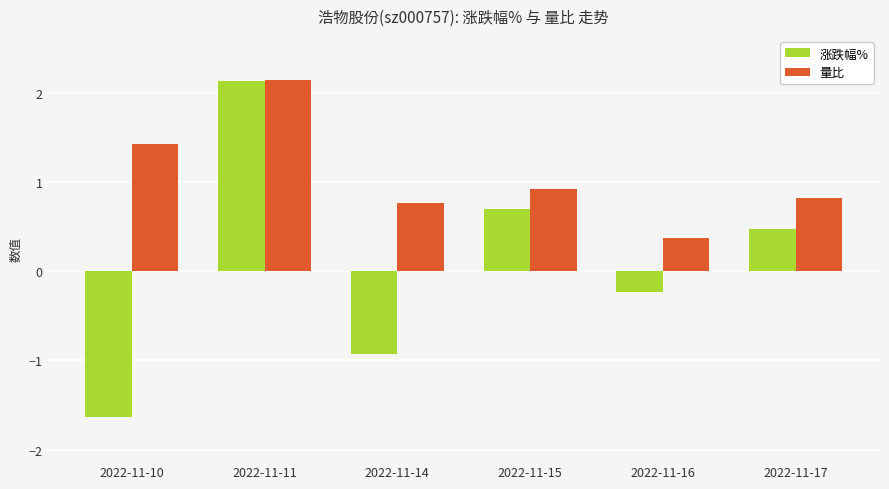

Reading left to right, what are all the values shown in this chart?

涨跌幅%: -1.6	2.1	-0.9	0.7	-0.2	0.5
量比: 1.4	2.1	0.8	0.9	0.4	0.8